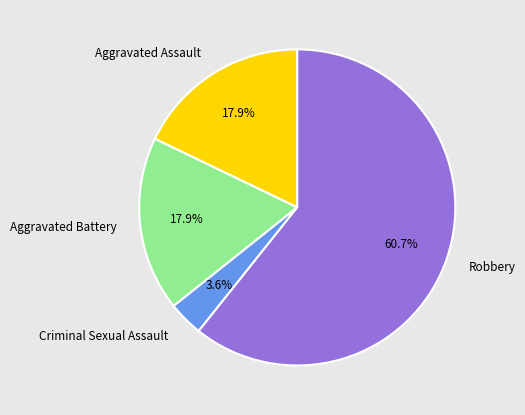

What is the ratio of the value at Aggravated Assault to the value at Aggravated Battery?

1.0